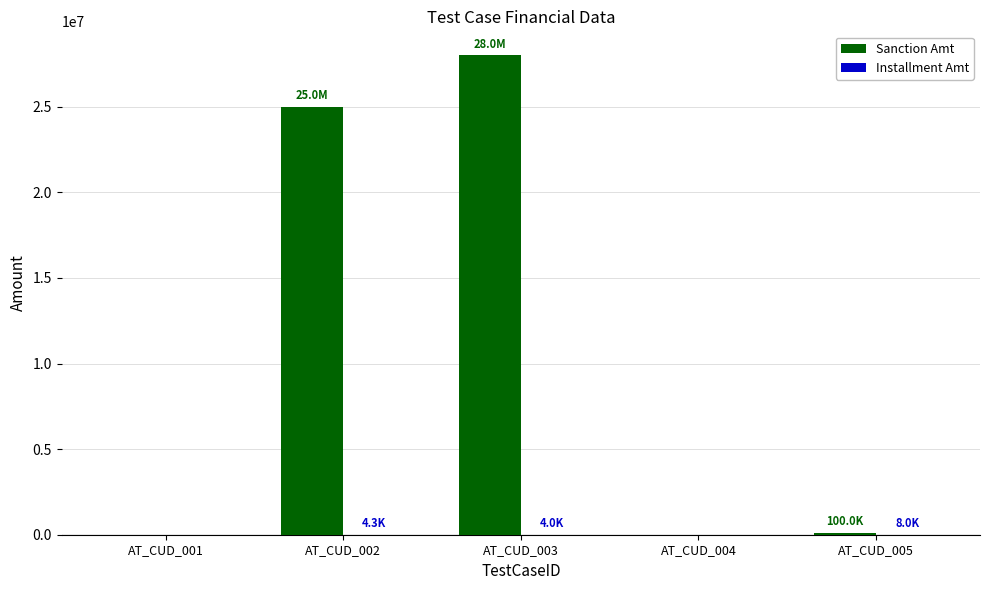

Which series changed the most between AT_CUD_001 and AT_CUD_003?

Sanction Amt